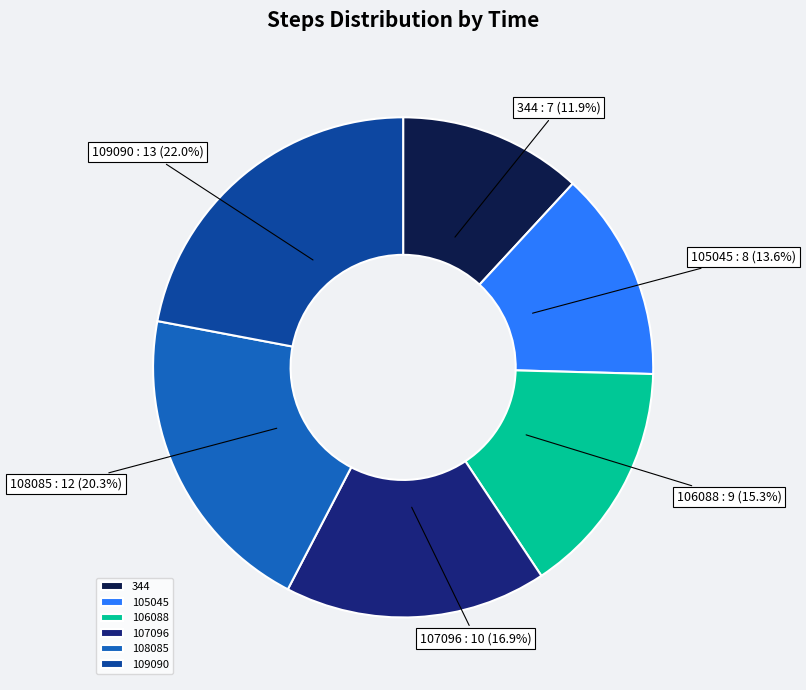

Is it true that 106088 is 15% of the pie?

True